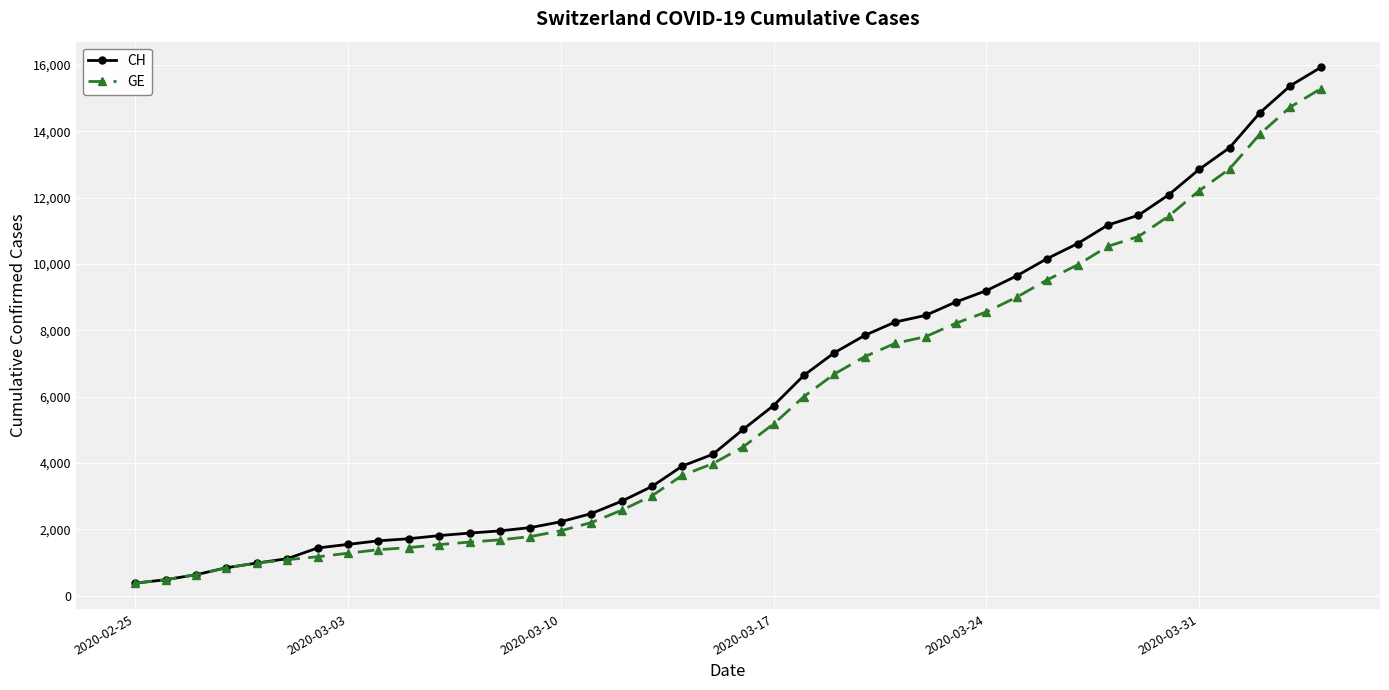

What is the lowest value of the GE series?

375